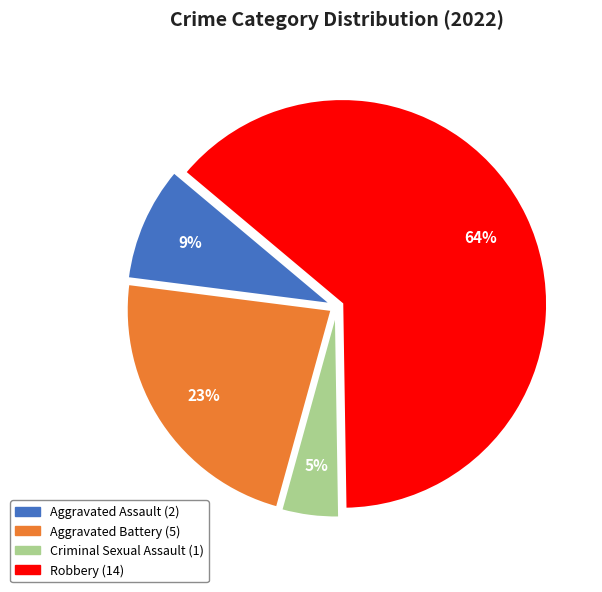

Is the sum of Criminal Sexual Assault and Aggravated Assault greater than half?

No